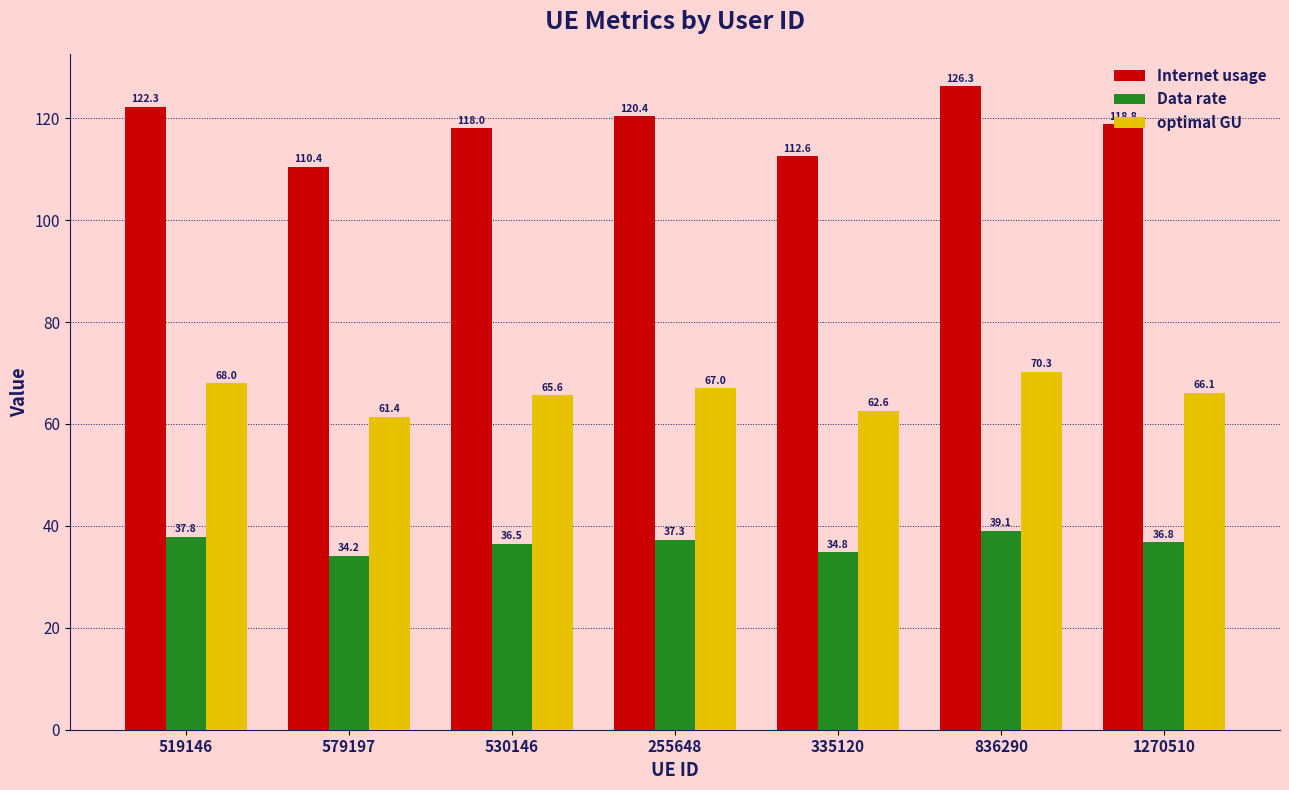

Which series changed the most between 530146 and 836290?

Internet usage